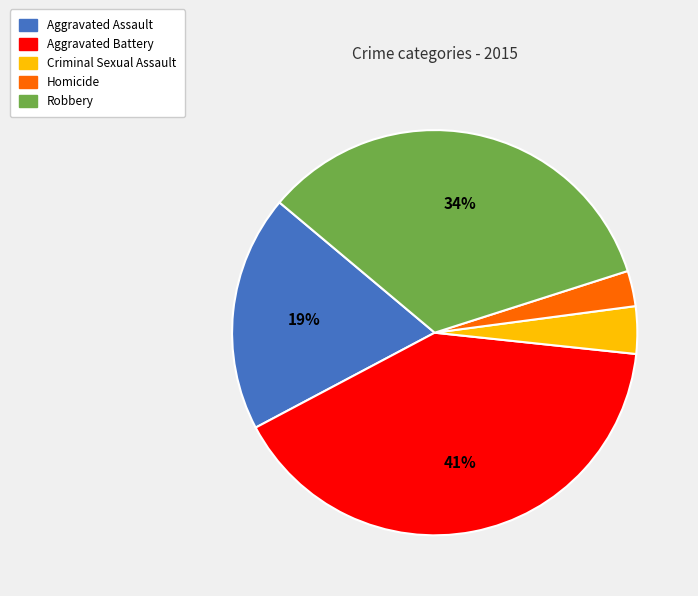

Does any single category account for the majority?

No